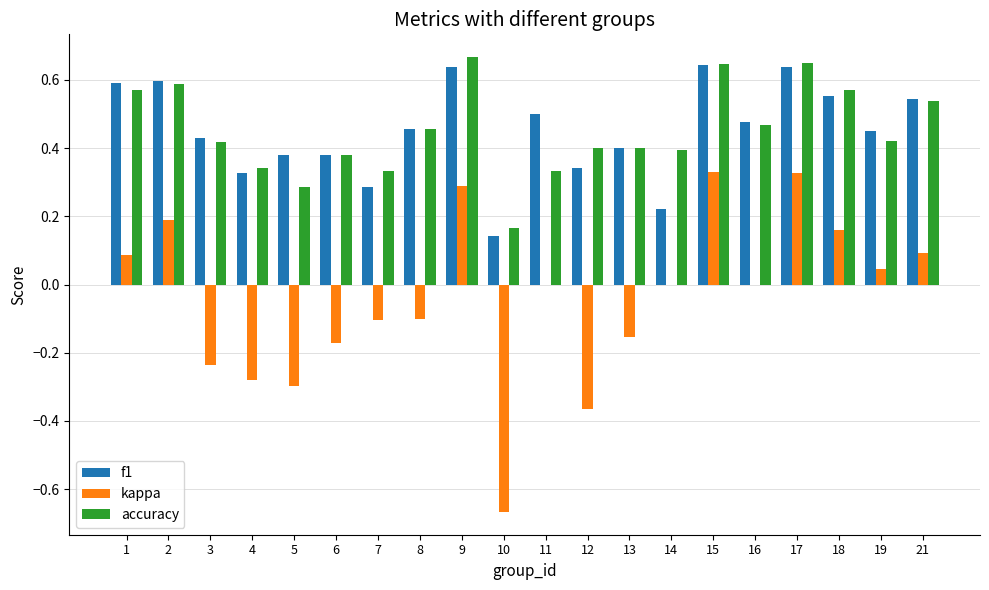

What is the sum of all f1 values?

9.0